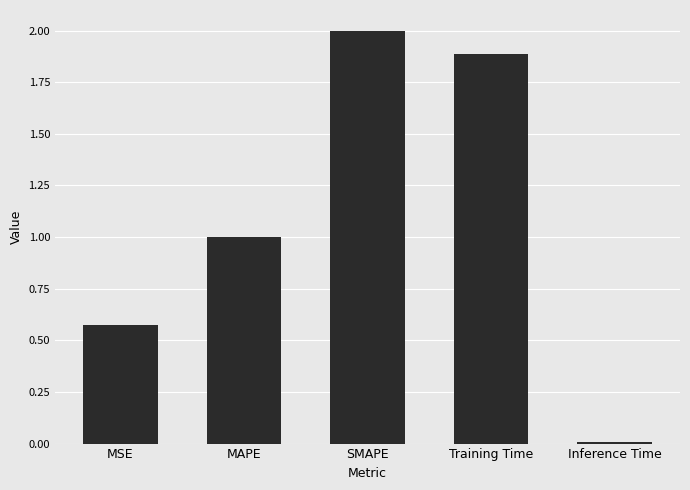

The chart shows a value of 0.3 at MSE. True or false?

False